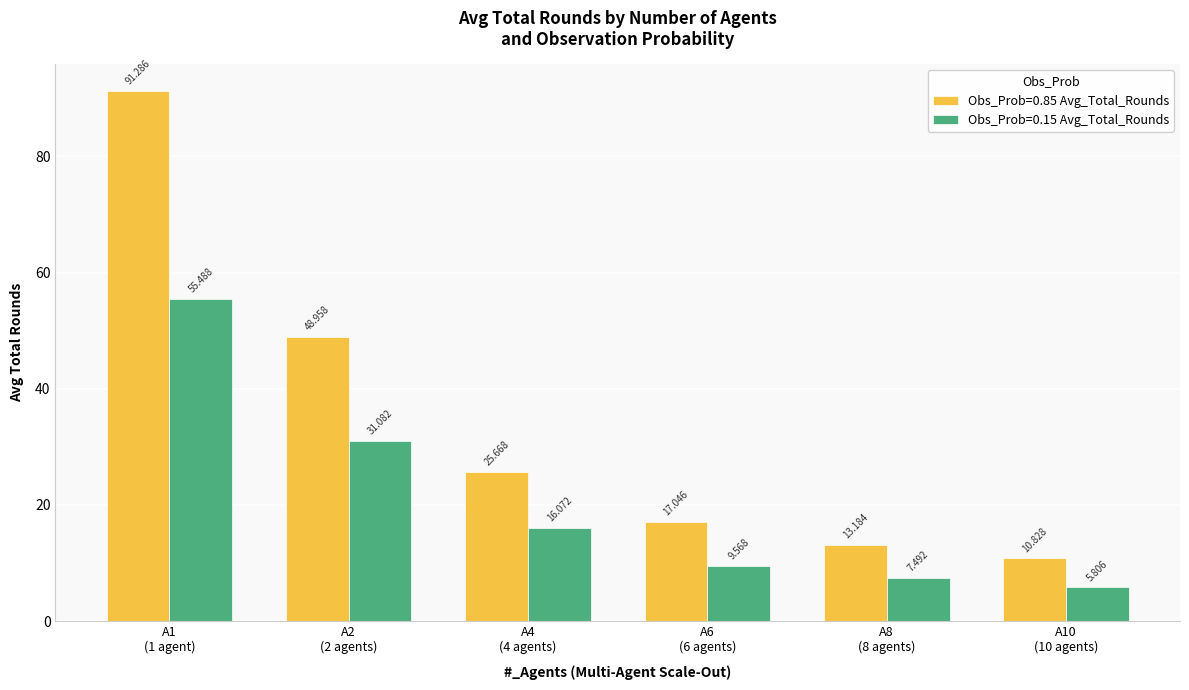

Which category has the lowest value in the Obs_Prob=0.15 Avg_Total_Rounds series?

A10
(10 agents)